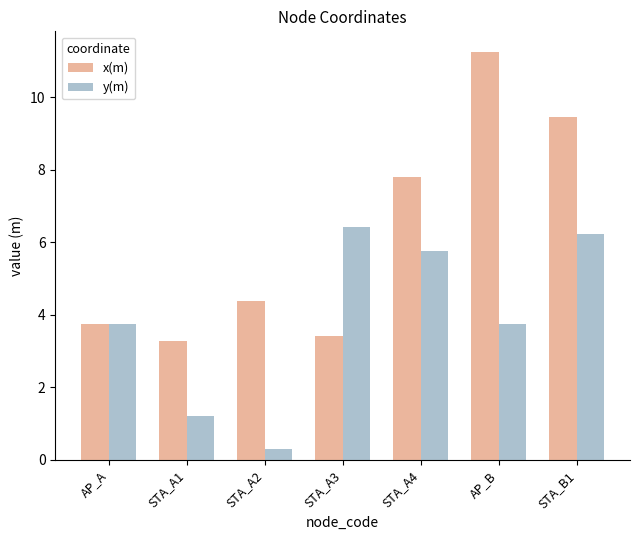

List the series in order of their overall mean, highest first.

x(m), y(m)